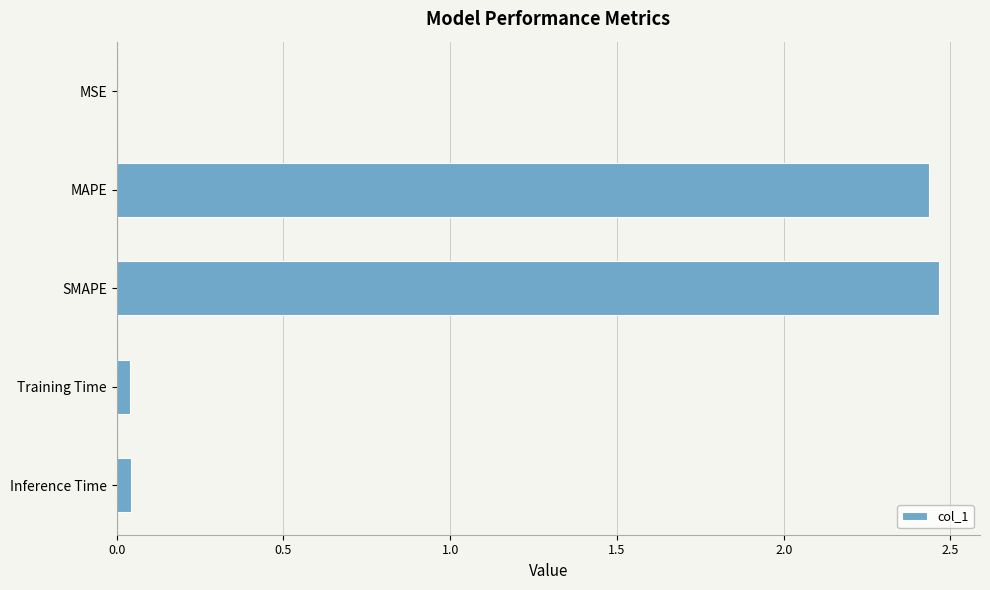

Which has a higher value, MAPE or MSE?

MAPE